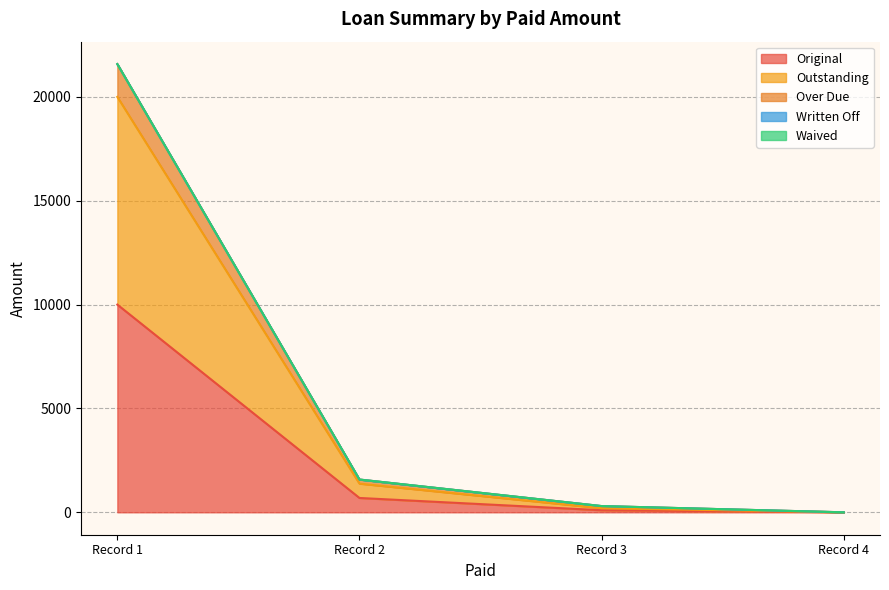

Does the chart have visible grid lines?

Yes